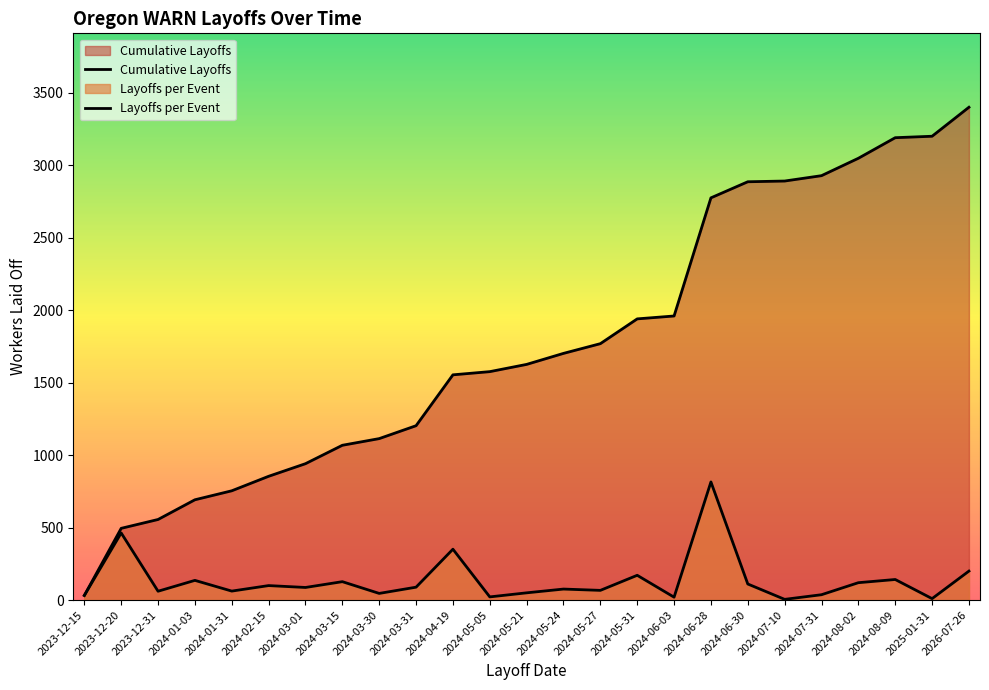

True or false: Cumulative Layoffs and Layoffs per Event intersect in this chart.

False